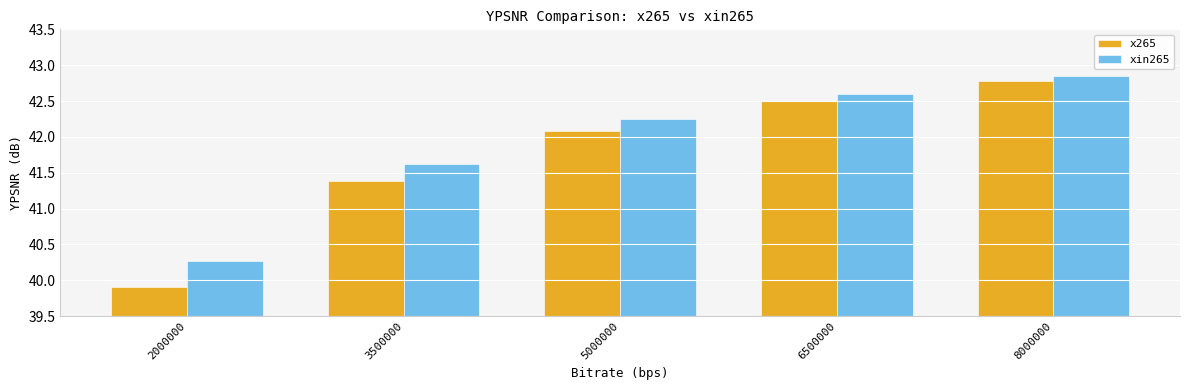

Count the number of data series in this chart.

2